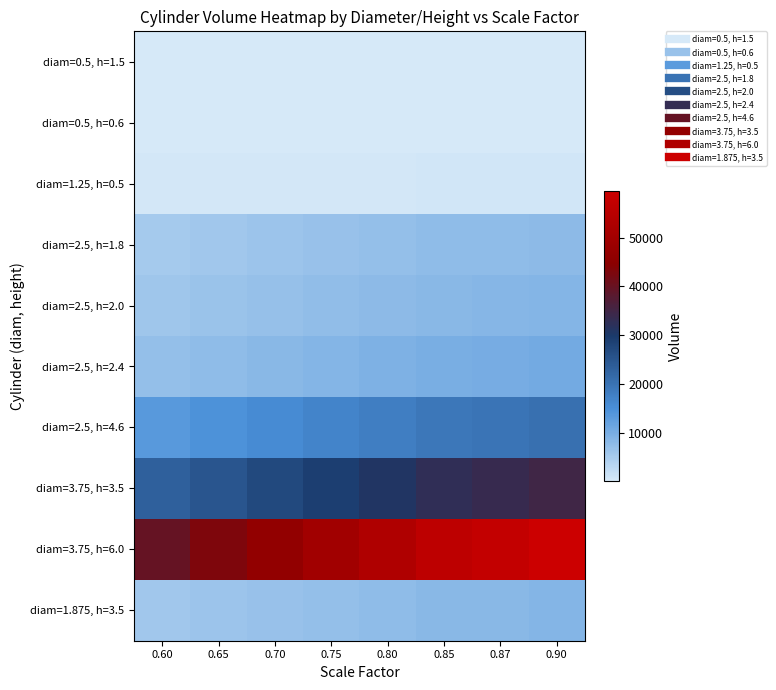

What is the smallest value displayed?

51.1